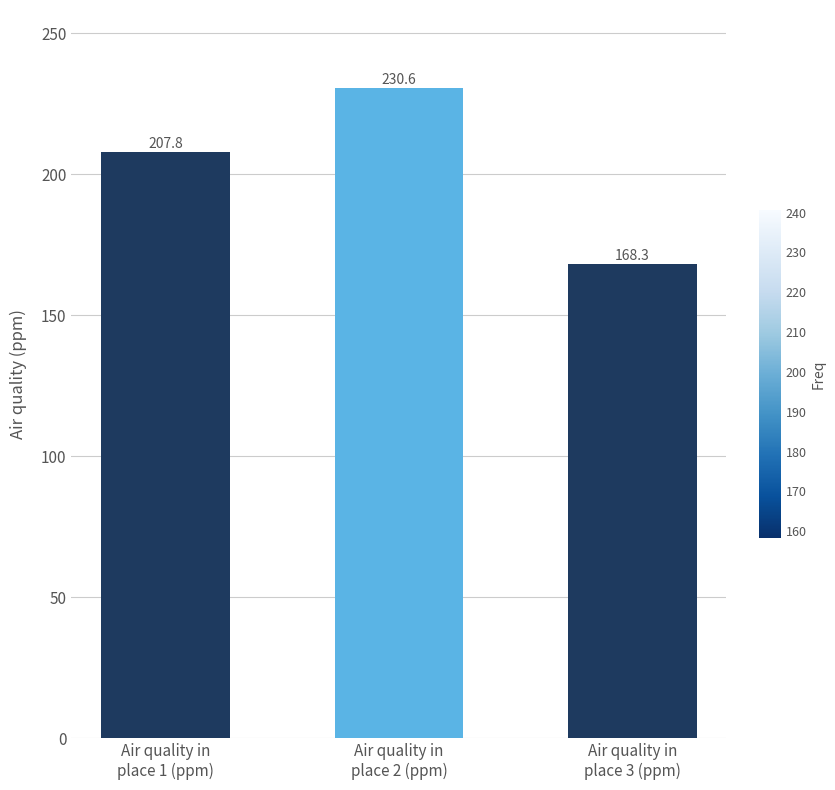

At which category does the chart reach its minimum across all series?

Air quality in
place 3 (ppm)